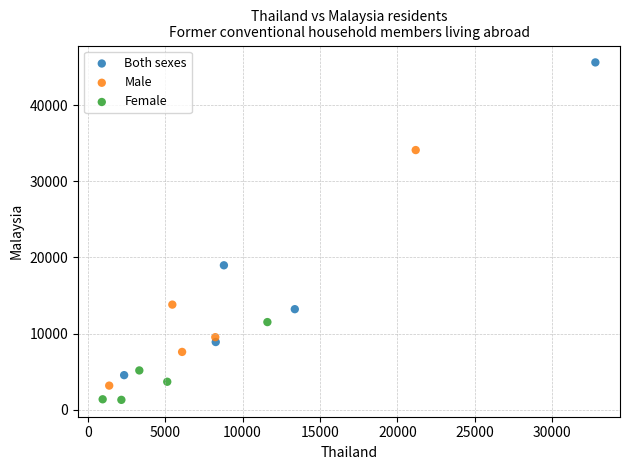

Which series has the widest spread of Y values?

Both sexes